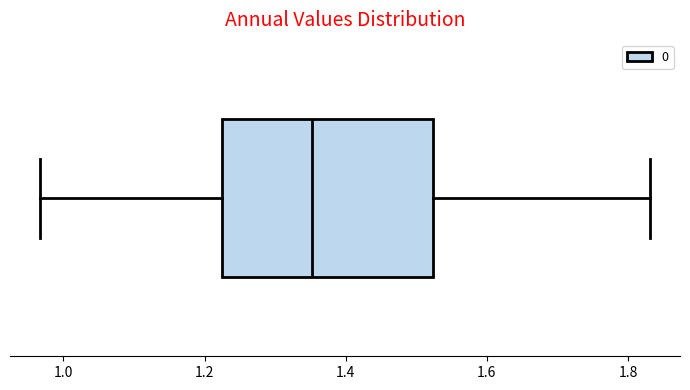

Where is the right edge of the box on the x-axis? The values are not printed on the chart, so give them approximately, as read against the axis.

1.52